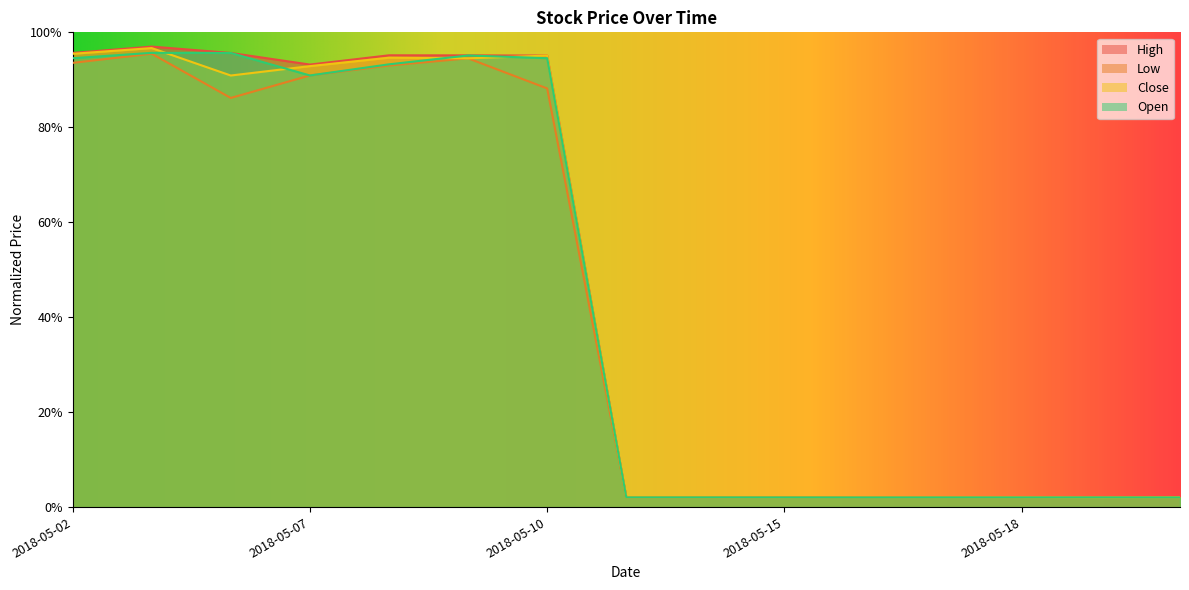

Reading left to right, extract all data points from this chart.

High: 95.7	97.0	95.7	93.2	95.2	95.1	95.1	2.0	2.0	2.0	2.0	2.0	2.0	2.0	2.0
Low: 93.6	95.5	86.2	90.9	93.0	94.5	88.2	2.0	2.0	2.0	2.0	2.0	2.0	2.0	2.0
Close: 95.5	96.7	90.9	92.9	94.7	94.5	95.1	2.0	2.0	2.0	2.0	2.0	2.0	2.0	2.0
Open: 94.6	95.7	95.7	90.9	93.3	95.1	94.6	2.0	2.0	2.0	2.0	2.0	2.0	2.0	2.0